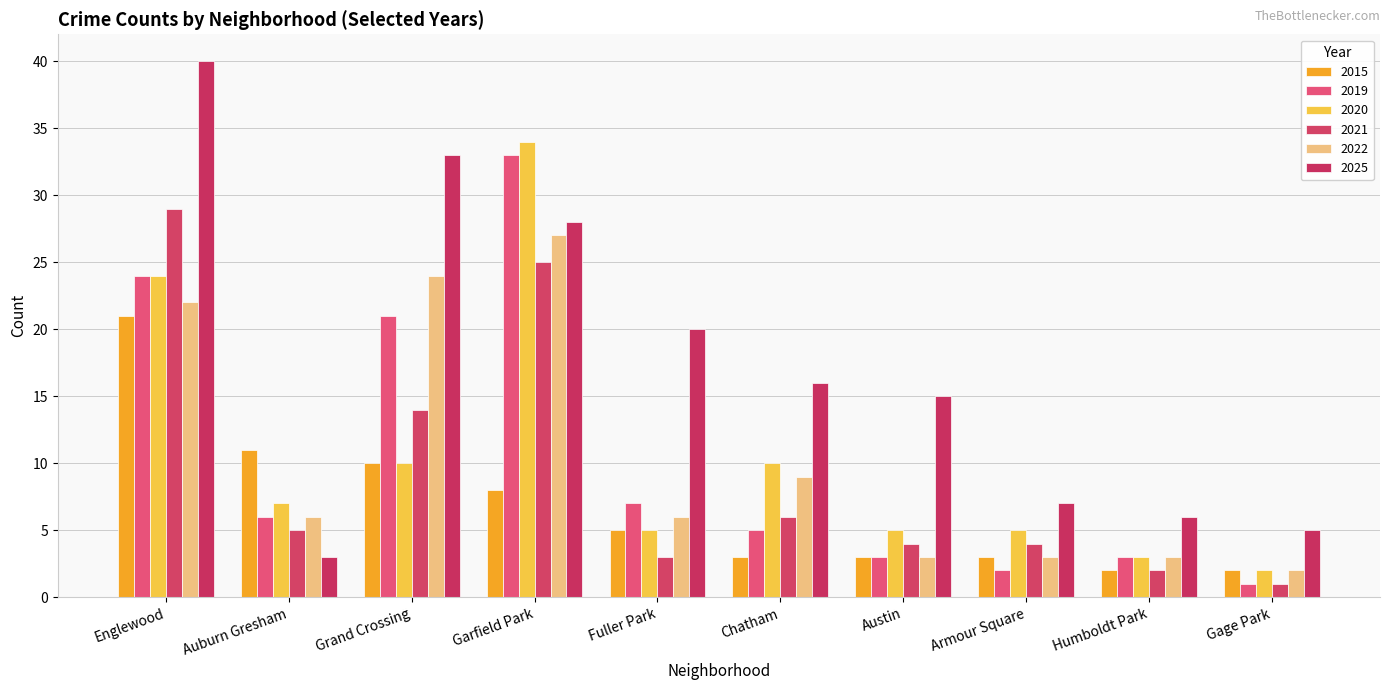

Reading left to right, transcribe all the data shown in this chart.

2015: Englewood=21	Auburn Gresham=11	Grand Crossing=10	Garfield Park=8	Fuller Park=5	Chatham=3	Austin=3	Armour Square=3	Humboldt Park=2	Gage Park=2
2019: Englewood=24	Auburn Gresham=6	Grand Crossing=21	Garfield Park=33	Fuller Park=7	Chatham=5	Austin=3	Armour Square=2	Humboldt Park=3	Gage Park=1
2020: Englewood=24	Auburn Gresham=7	Grand Crossing=10	Garfield Park=34	Fuller Park=5	Chatham=10	Austin=5	Armour Square=5	Humboldt Park=3	Gage Park=2
2021: Englewood=29	Auburn Gresham=5	Grand Crossing=14	Garfield Park=25	Fuller Park=3	Chatham=6	Austin=4	Armour Square=4	Humboldt Park=2	Gage Park=1
2022: Englewood=22	Auburn Gresham=6	Grand Crossing=24	Garfield Park=27	Fuller Park=6	Chatham=9	Austin=3	Armour Square=3	Humboldt Park=3	Gage Park=2
2025: Englewood=40	Auburn Gresham=3	Grand Crossing=33	Garfield Park=28	Fuller Park=20	Chatham=16	Austin=15	Armour Square=7	Humboldt Park=6	Gage Park=5